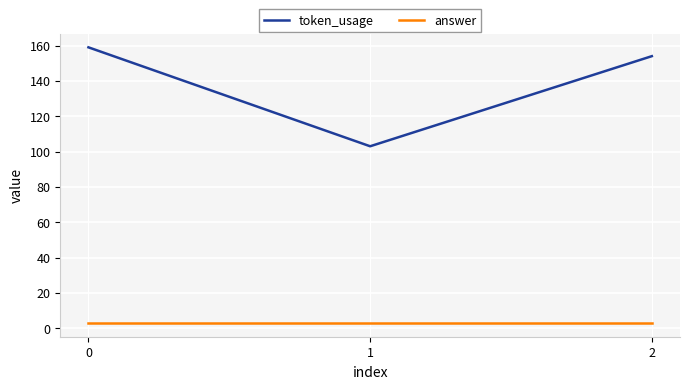

List the series in order of their overall mean, highest first.

token_usage, answer